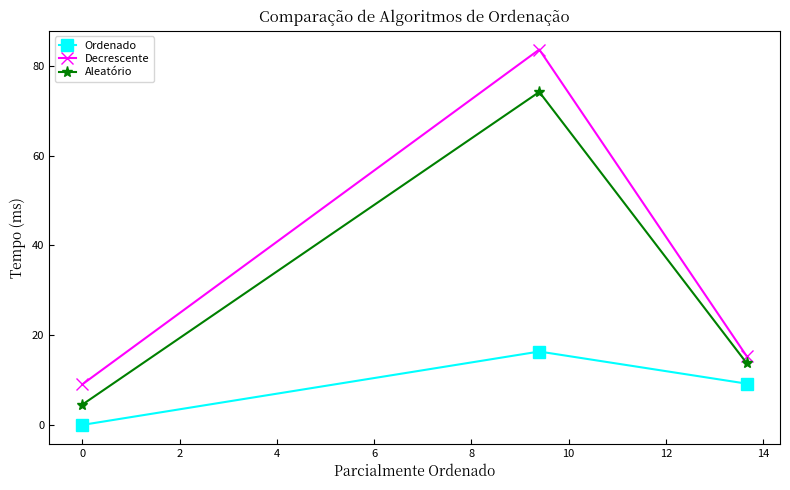

Which series has the widest spread of values?

Decrescente